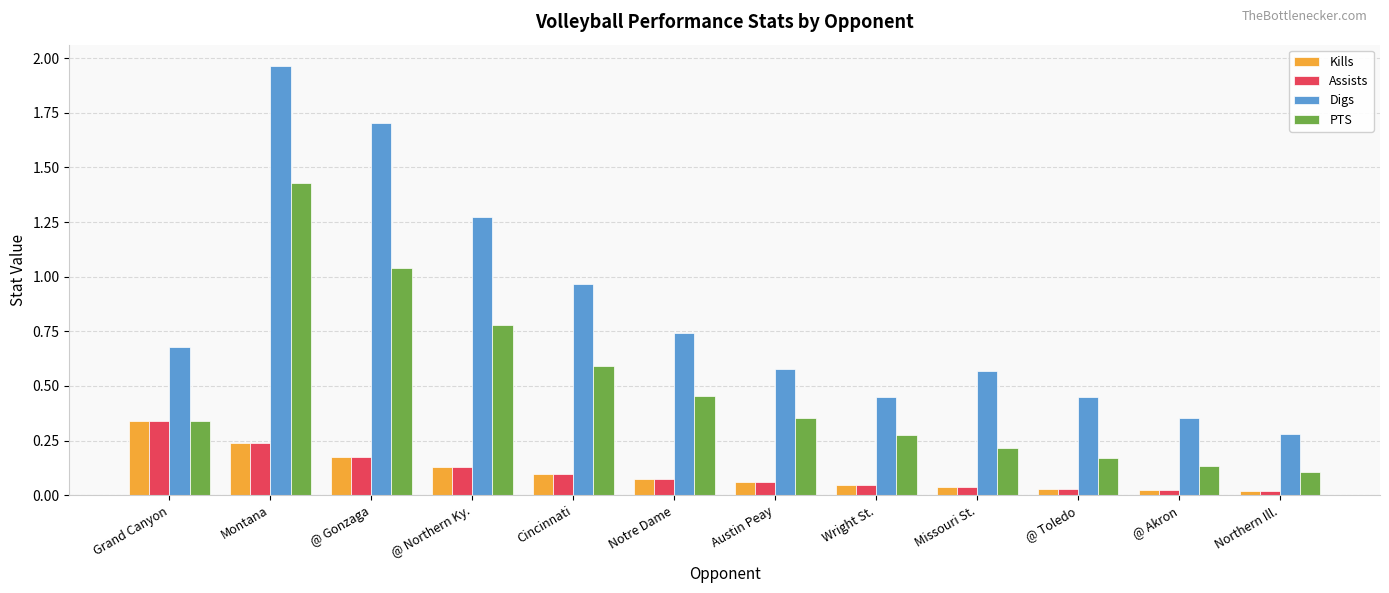

Which series has the largest total across all categories?

Digs